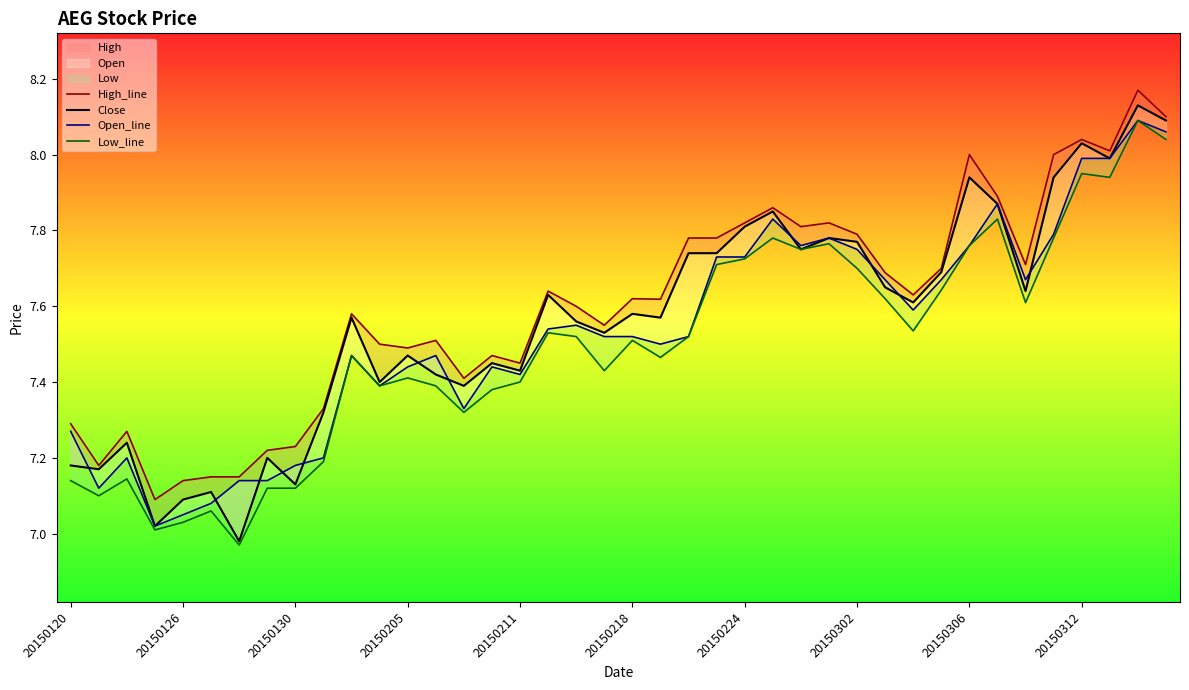

Which series changed the most between 20150218 and 38?

Low_line